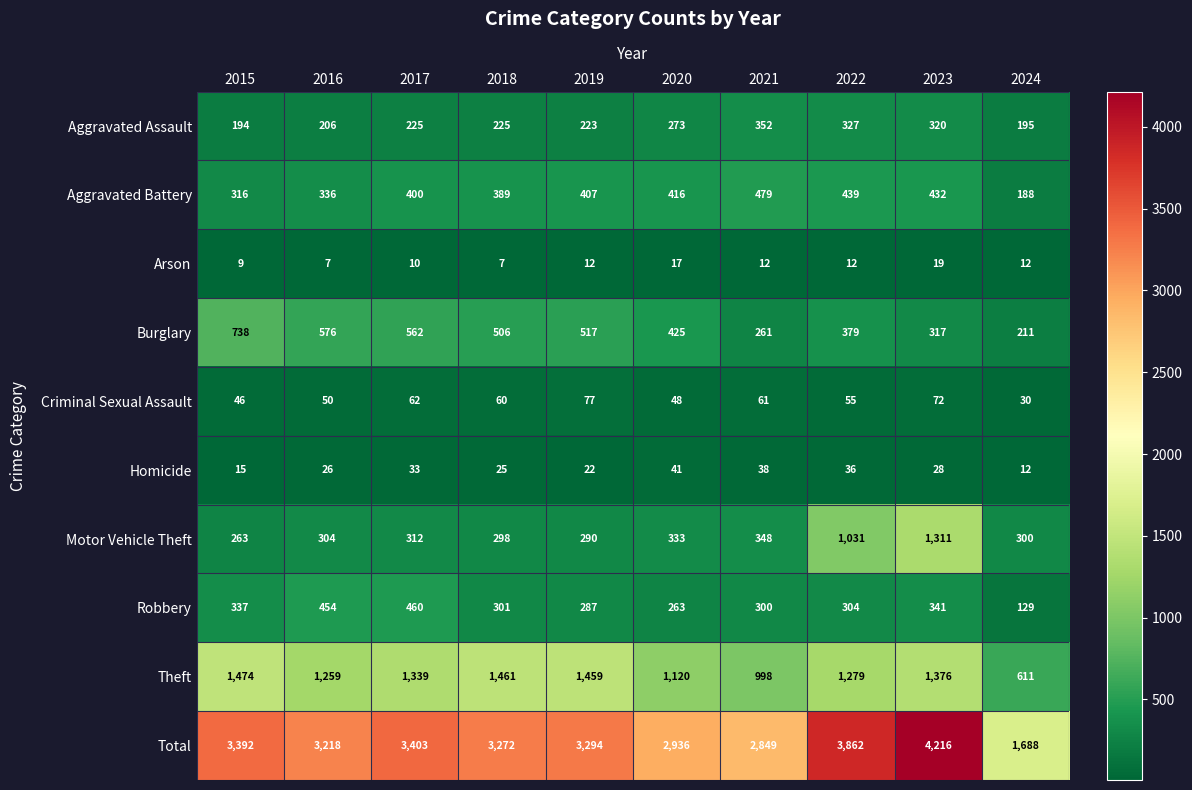

True or false: Aggravated Assault has a value of 273 at 2020.

True